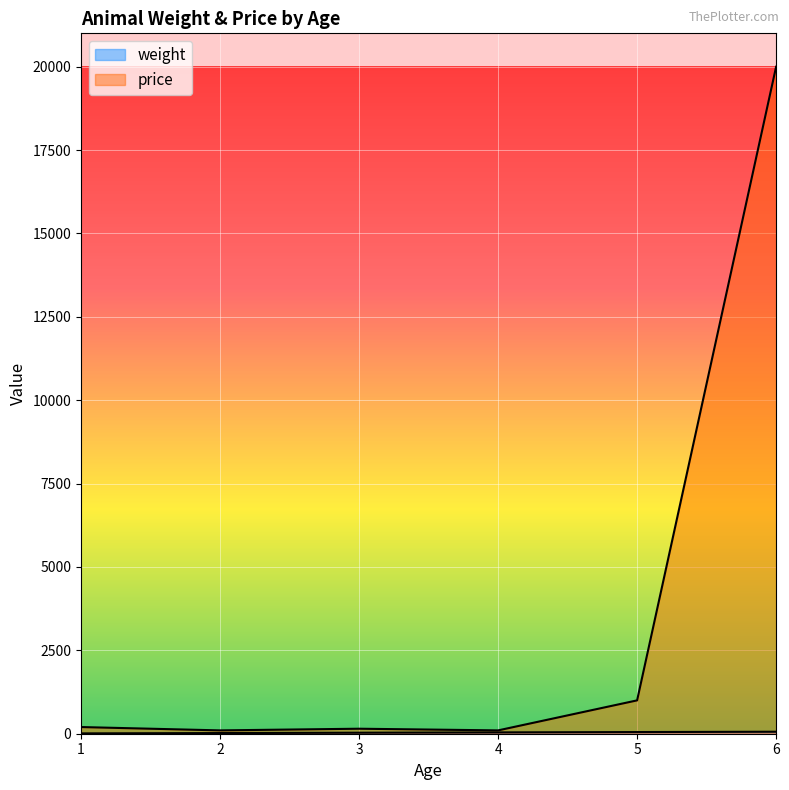

Rank the series by their average value, from lowest to highest.

weight, price